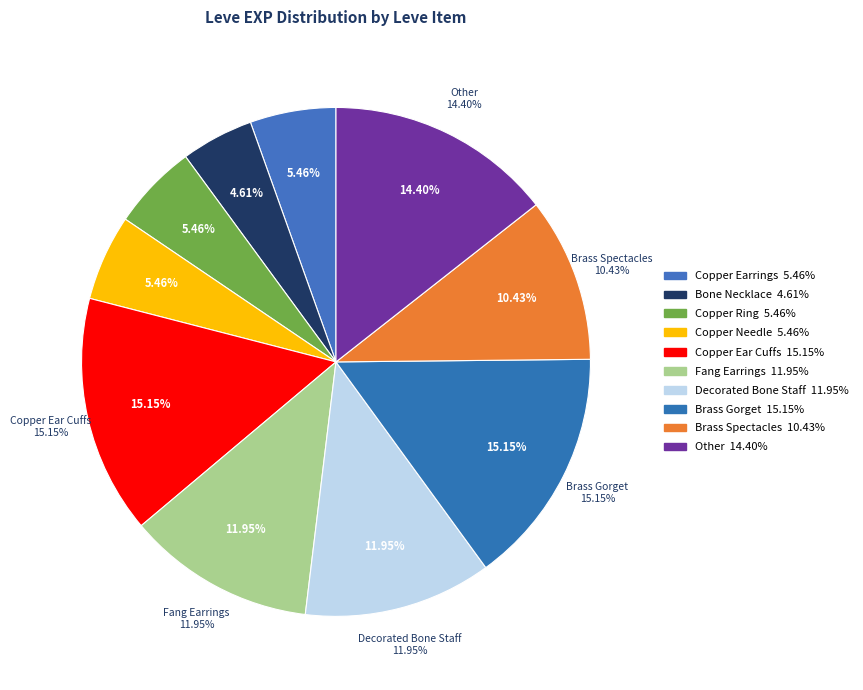

Is it true that Copper Wristlets is 0% of the pie?

True